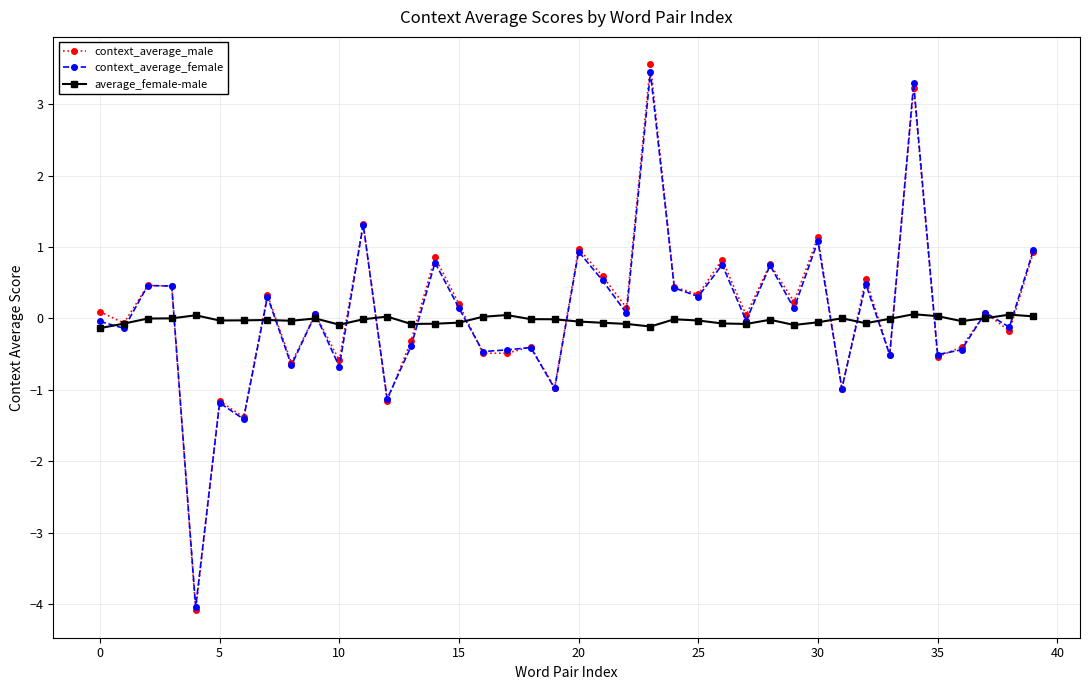

What is the minimum value shown in the chart?

-4.1